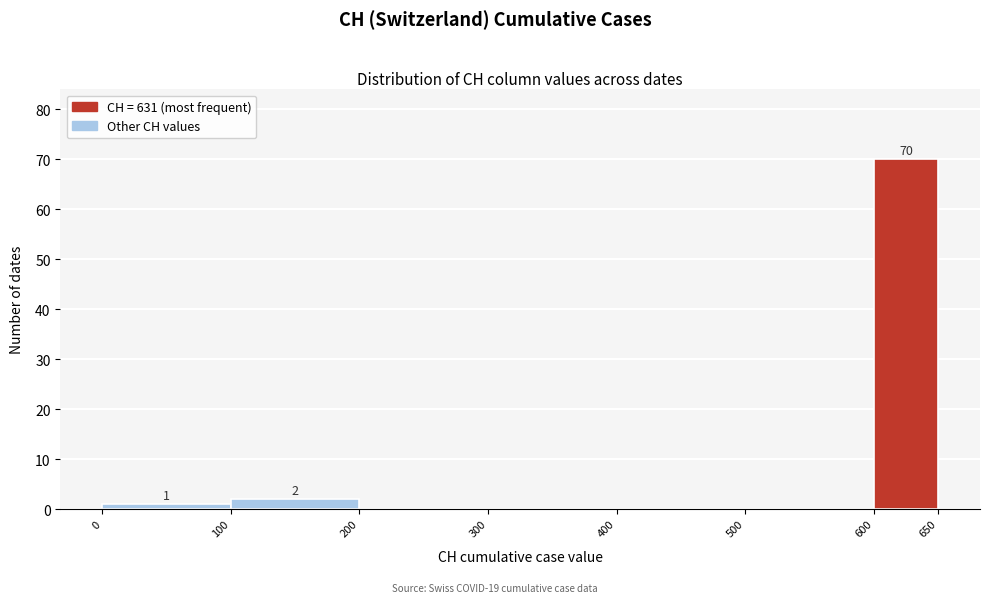

Which range on the x-axis has the tallest bar?

600 to 650